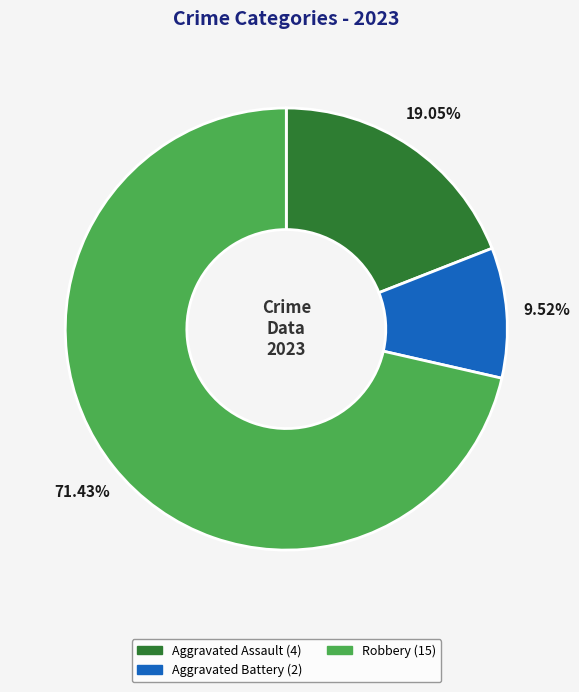

Is there any slice that represents more than half of the pie?

Yes